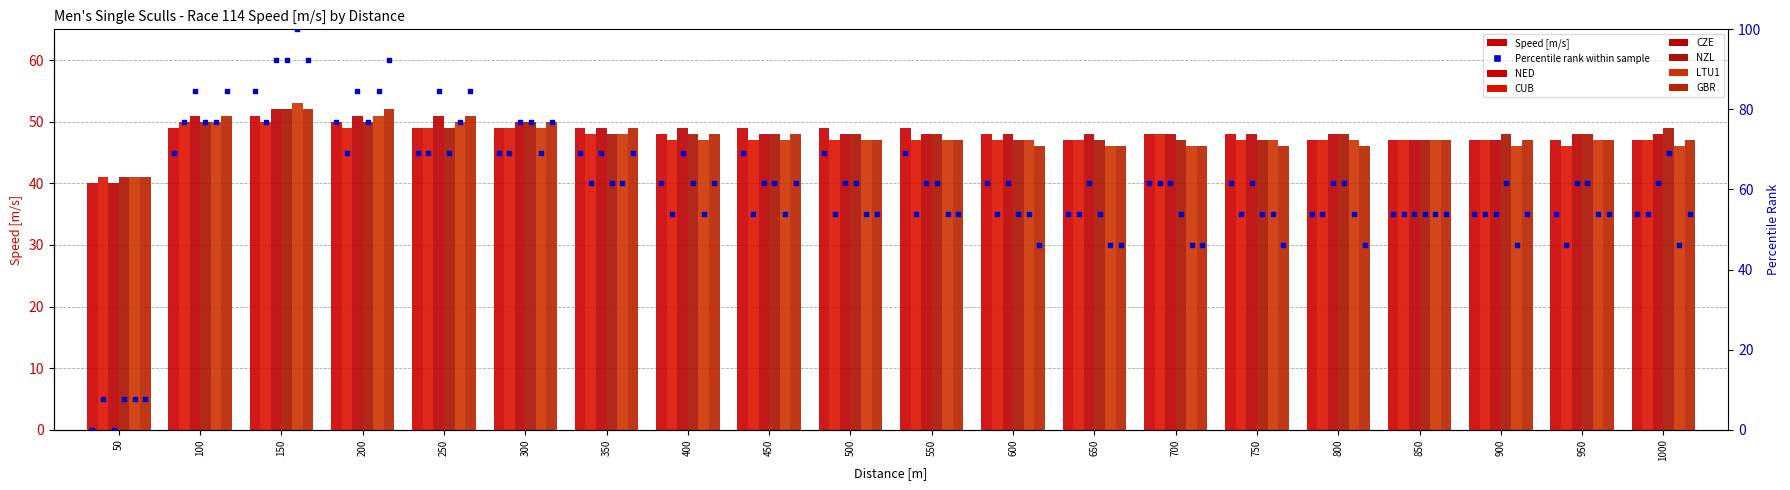

At which category is the sum across all series the highest?

150